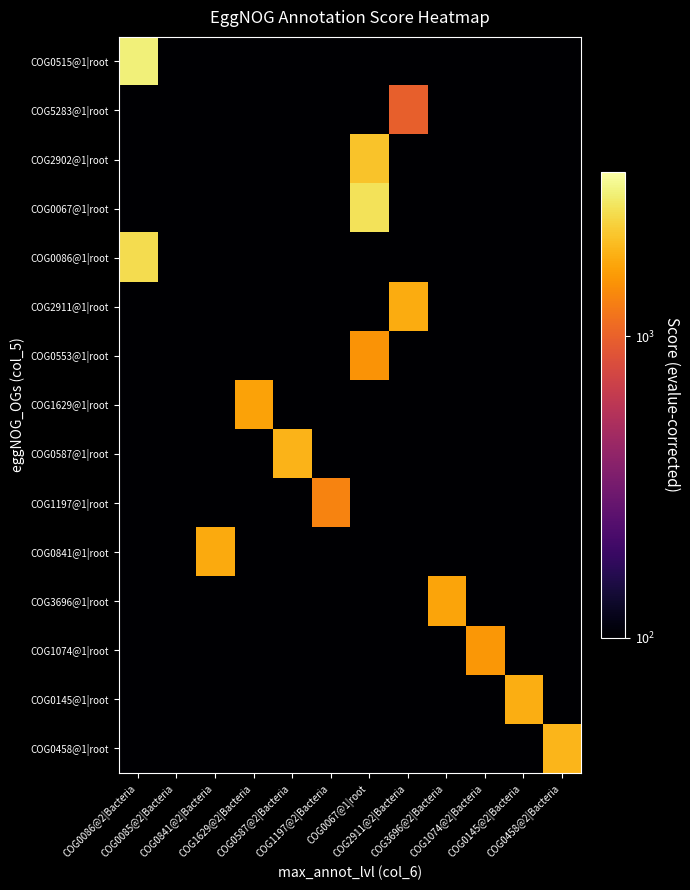

At how many categories does at least one series exceed 2863?

1